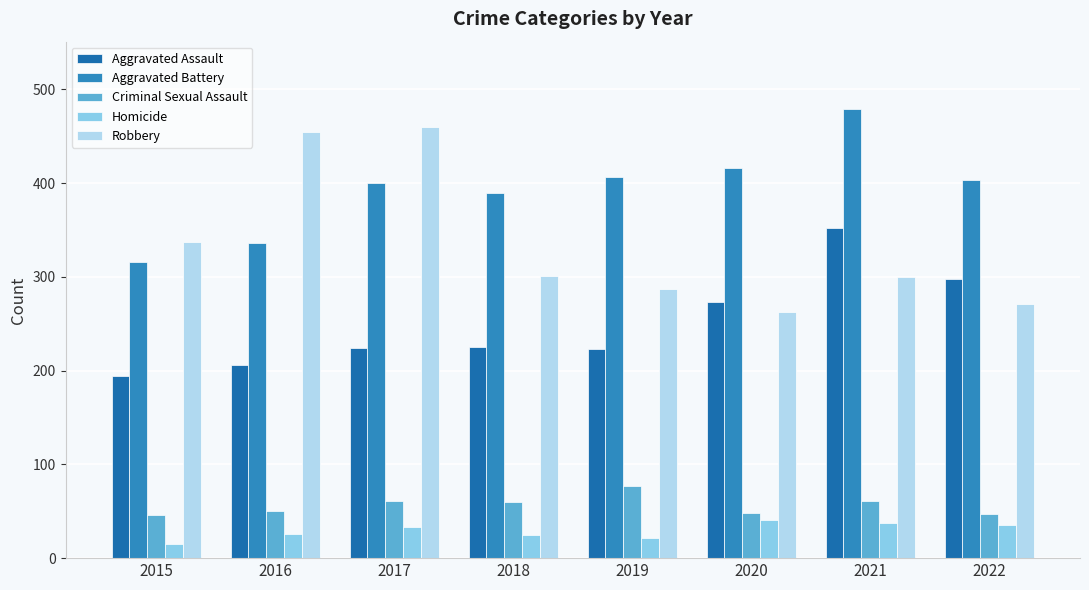

Is it true that Aggravated Assault equals 224 at 2017?

True